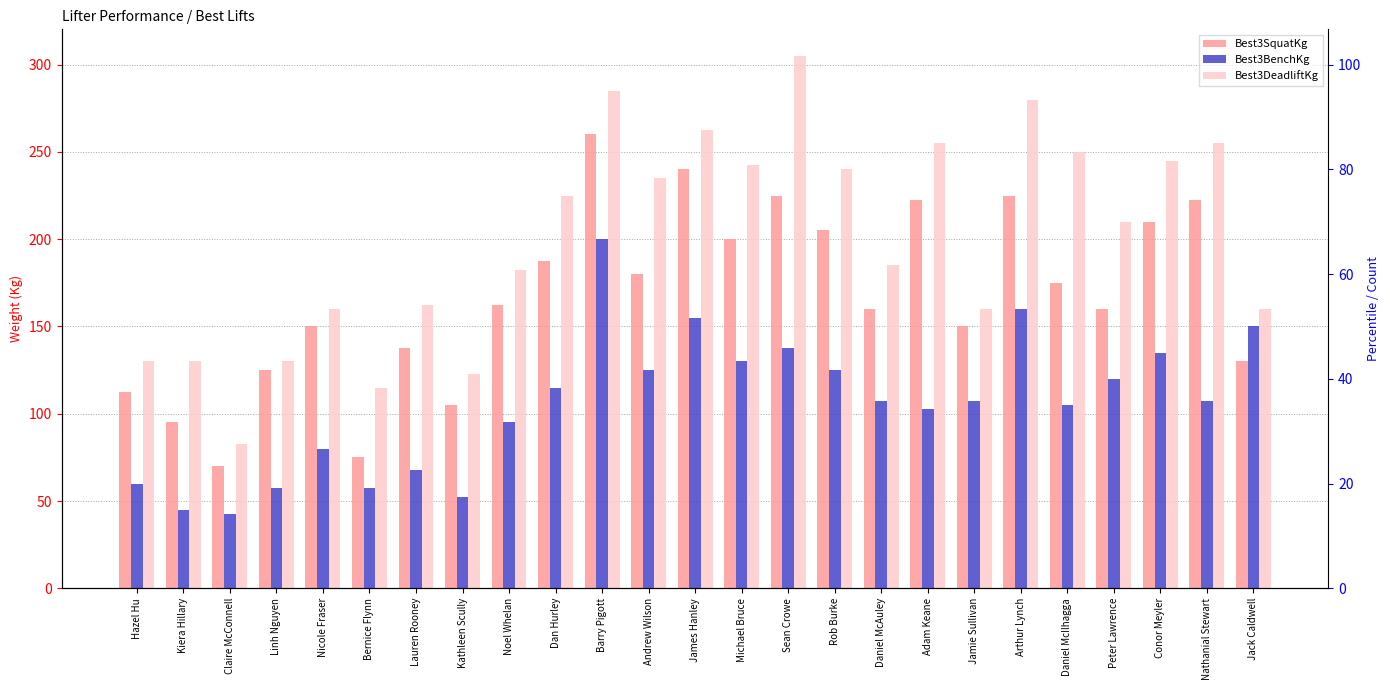

Is the value of Best3BenchKg at Jack Caldwell greater than the value of Best3DeadliftKg at Barry Pigott?

No